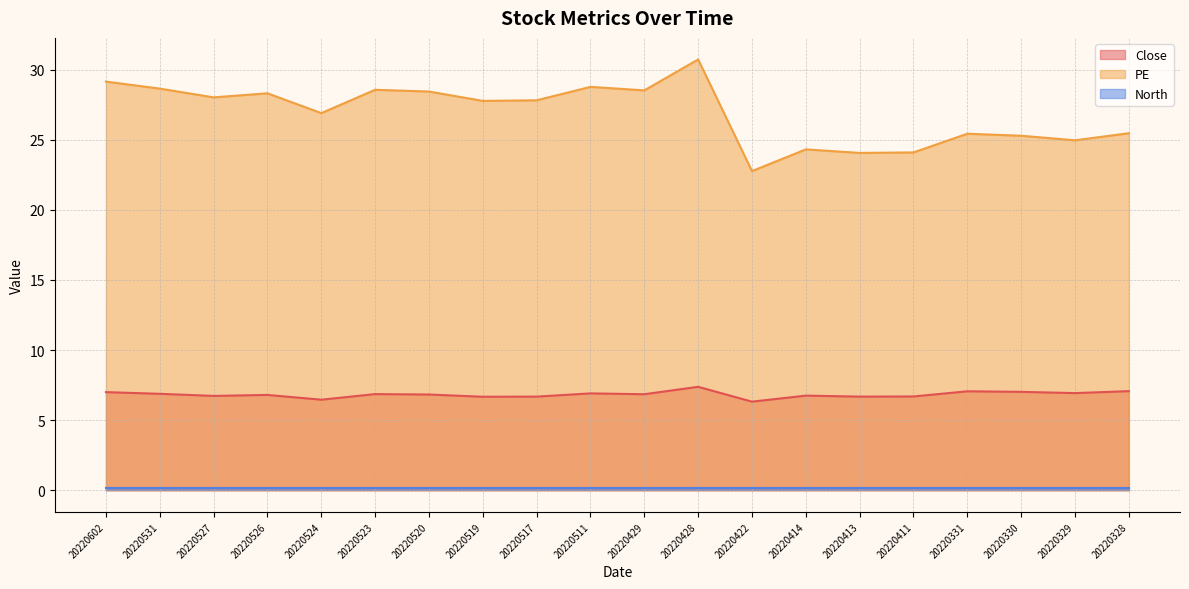

What is the minimum value shown in the chart?

0.1